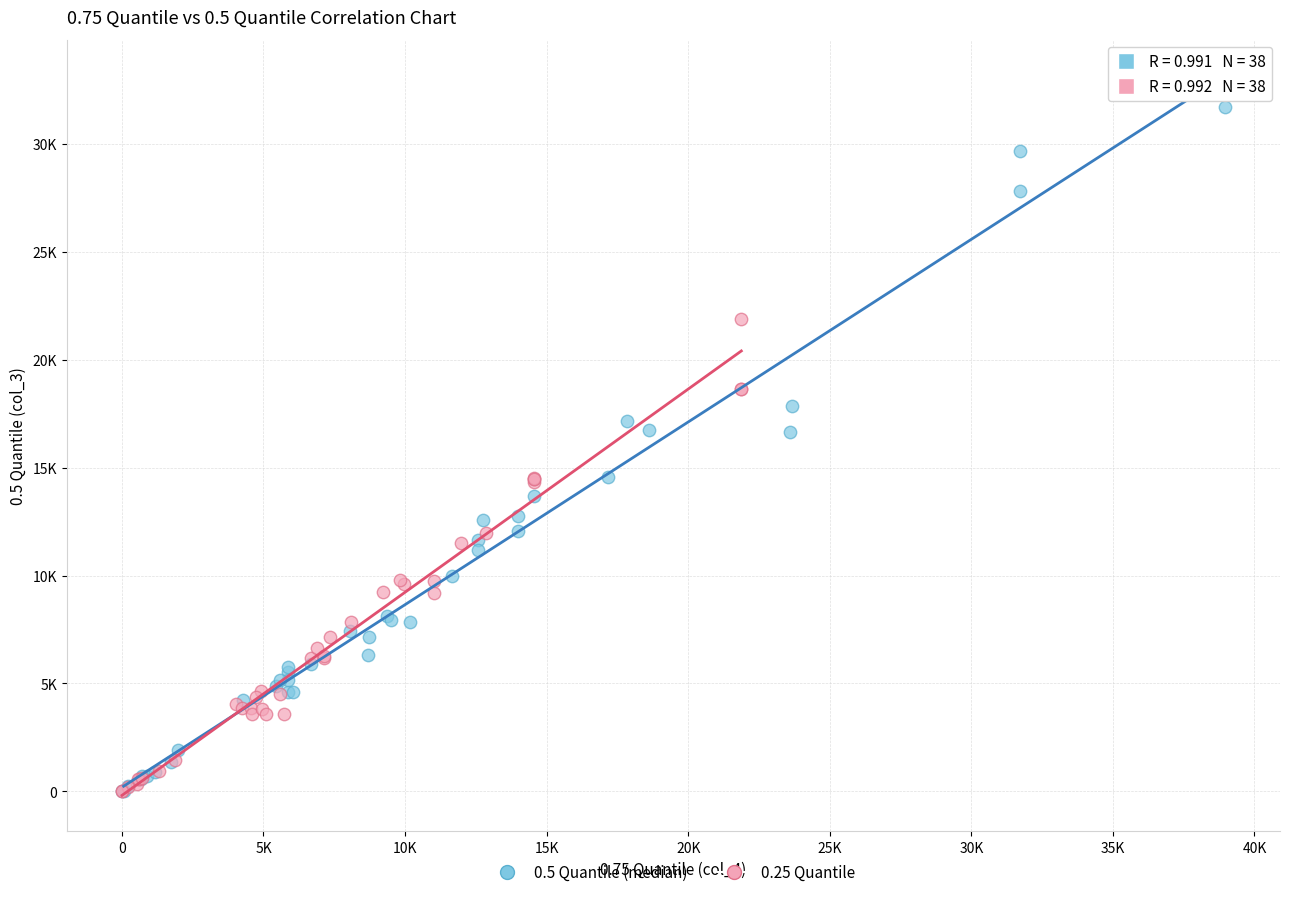

What are all the series names shown in the legend?

0.5 Quantile (median), 0.25 Quantile